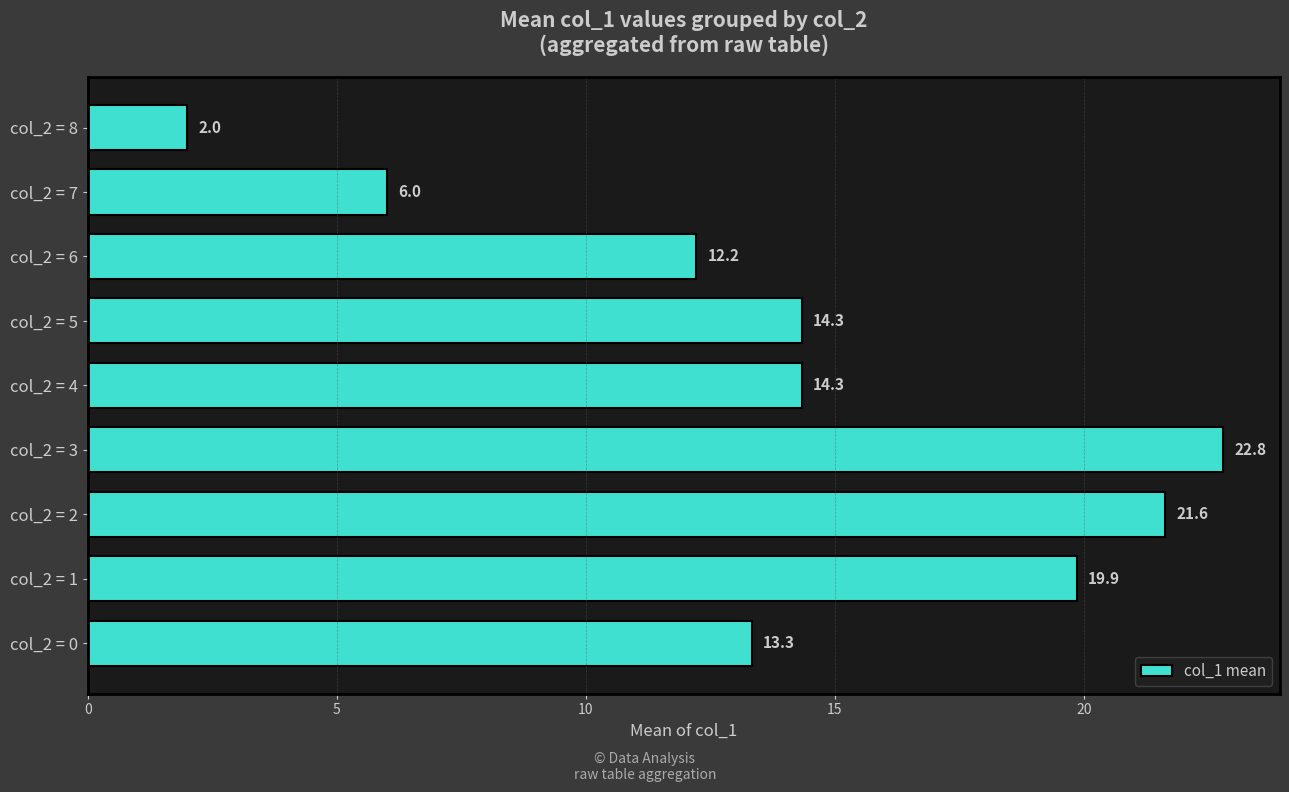

Which category has the lowest value across all series?

col_2 = 8